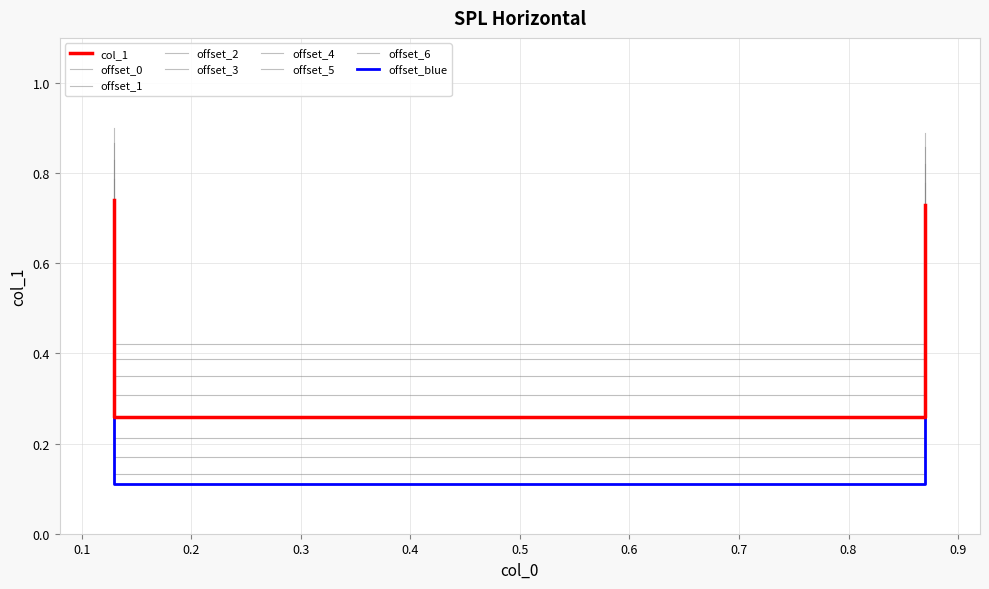

What is the value of the 4th point from the left?

0.3